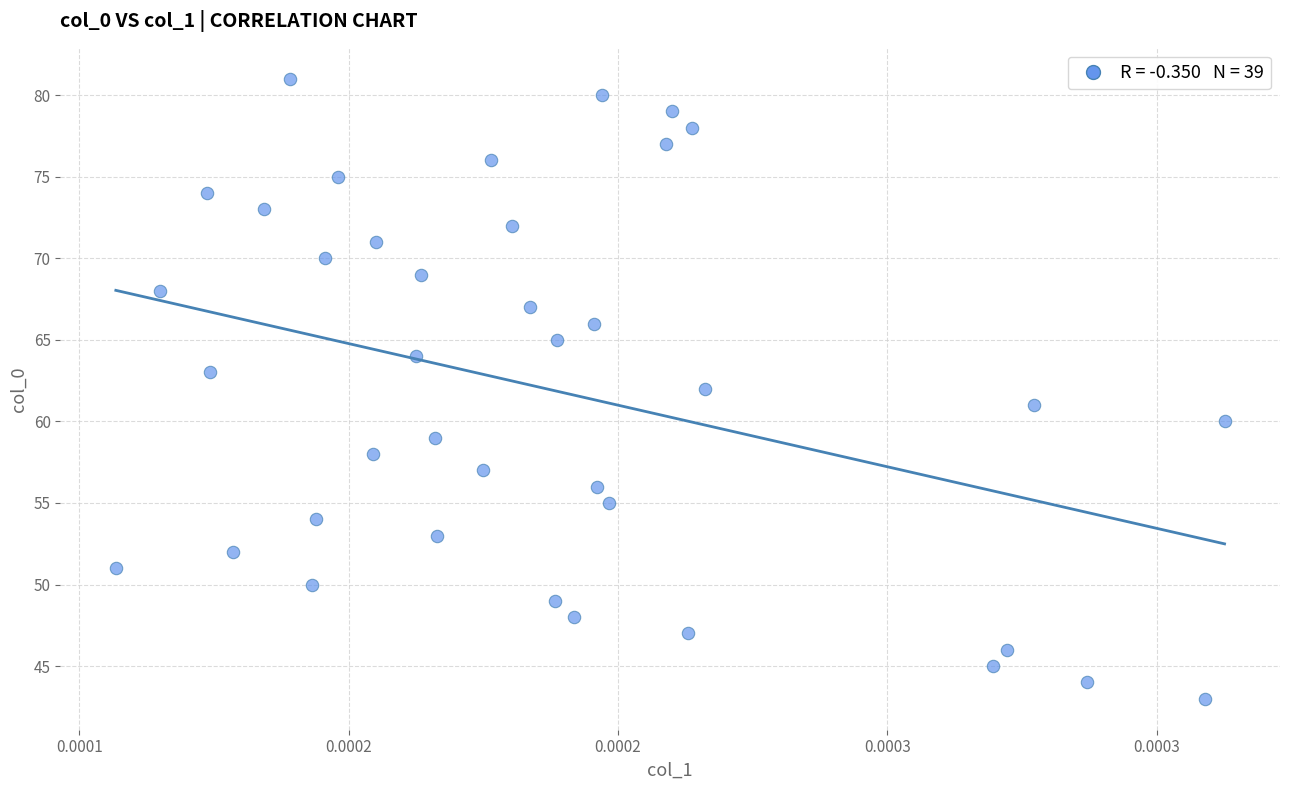

What is the range of Y values (max minus min)?

38